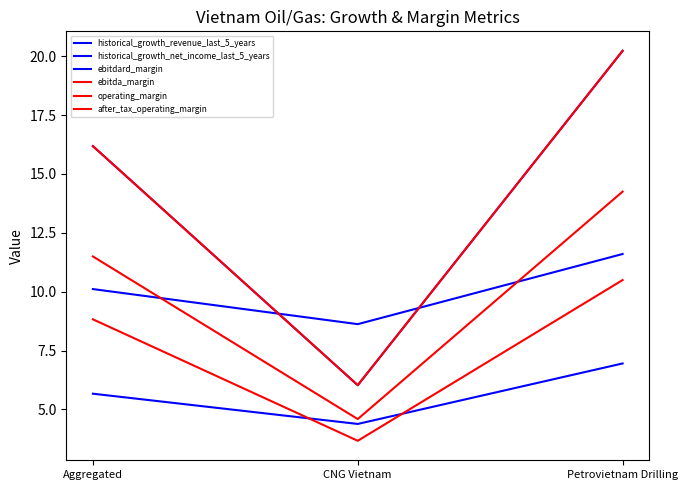

True or false: ebitdard_margin has a value of 34.0 at Petrovietnam Drilling.

False